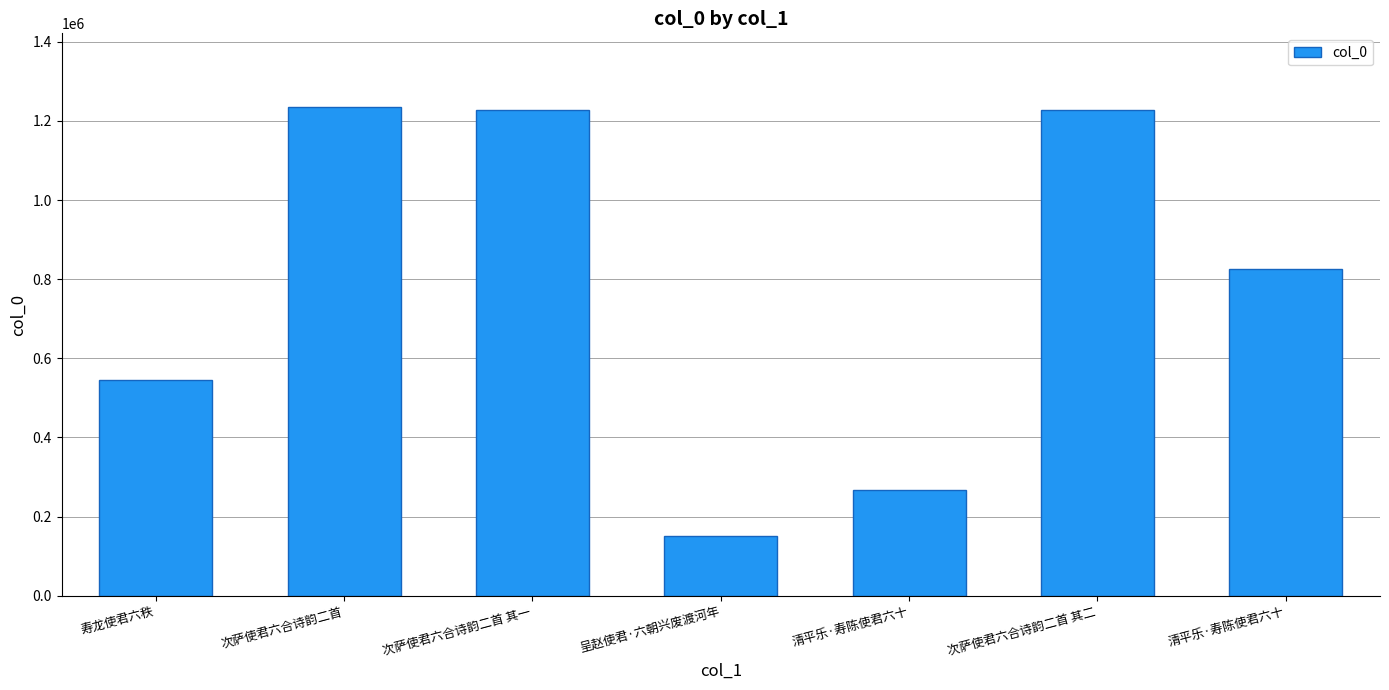

Where does the data first go above 826198?

次萨使君六合诗韵二首